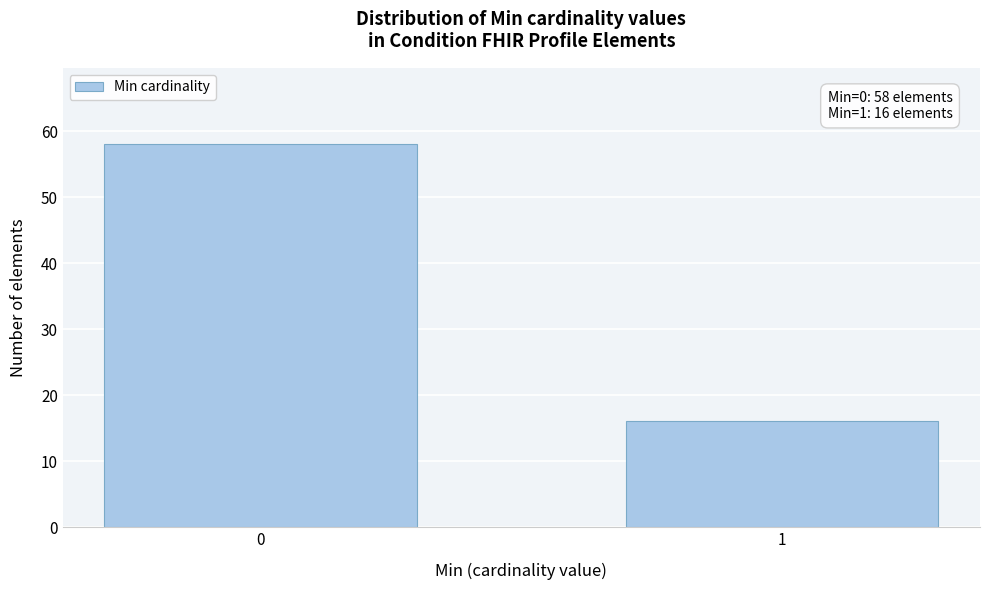

Reading left to right, extract all data points from this chart.

0=58	1=16